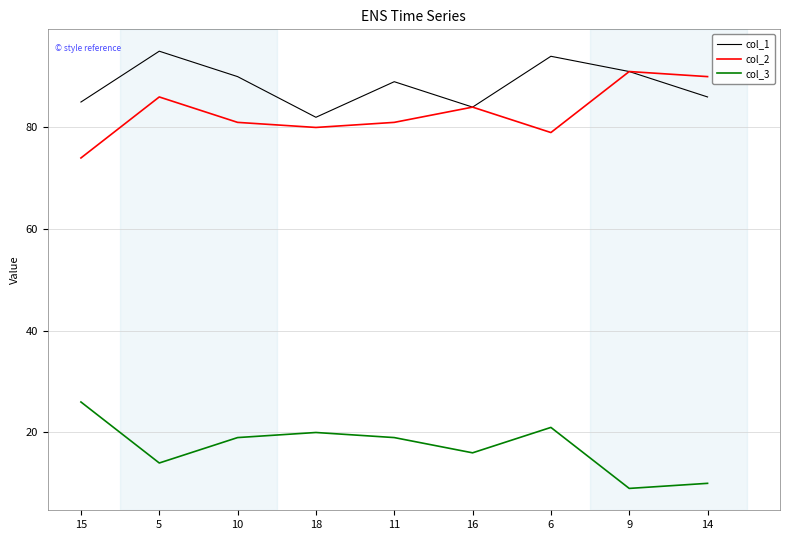

True or false: col_2 and col_3 cross at least once.

False